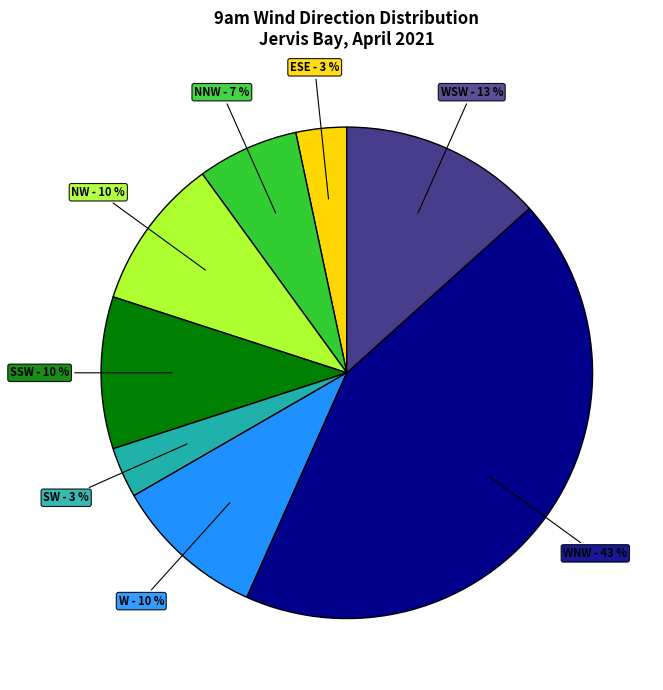

To the nearest percent, what is the average slice percentage?

12%